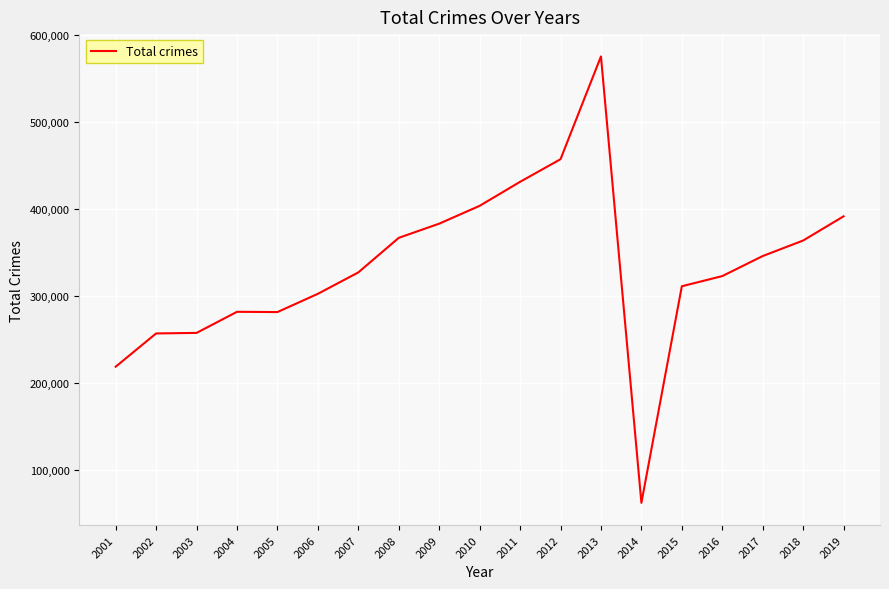

At which category does the chart reach its peak across all series?

2013